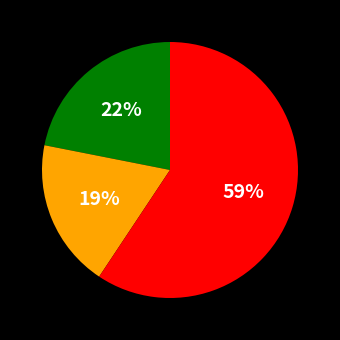

To the nearest percent, what is the average slice percentage?

33%